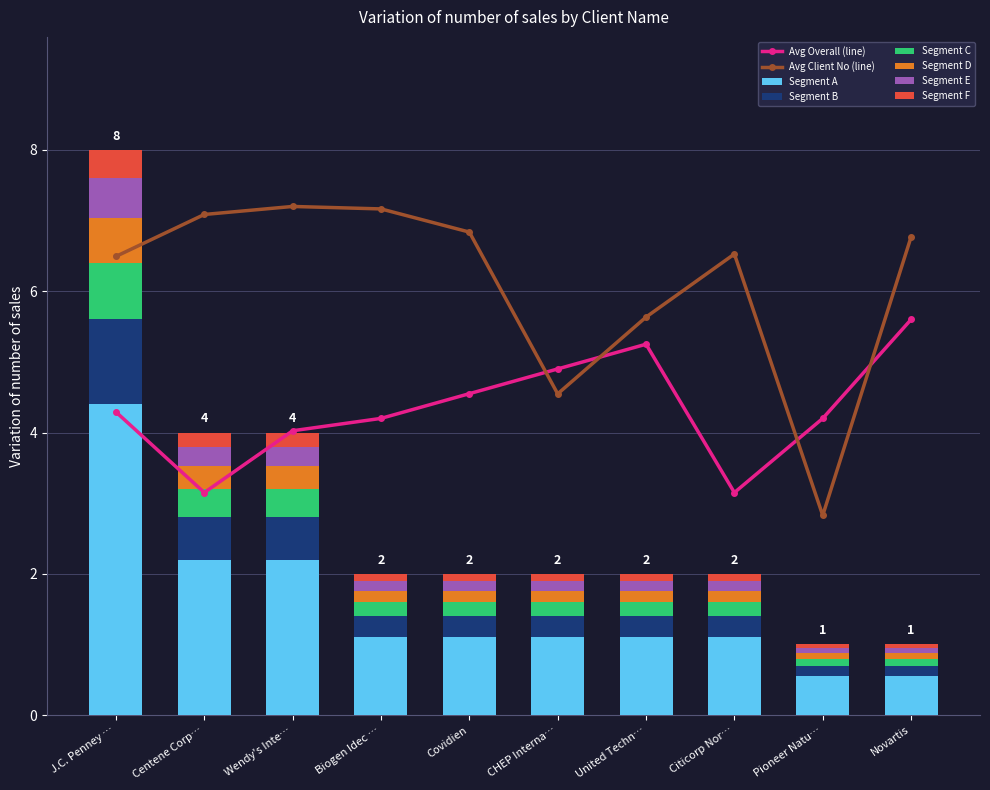

How many values in the Avg Overall series exceed 4?

8